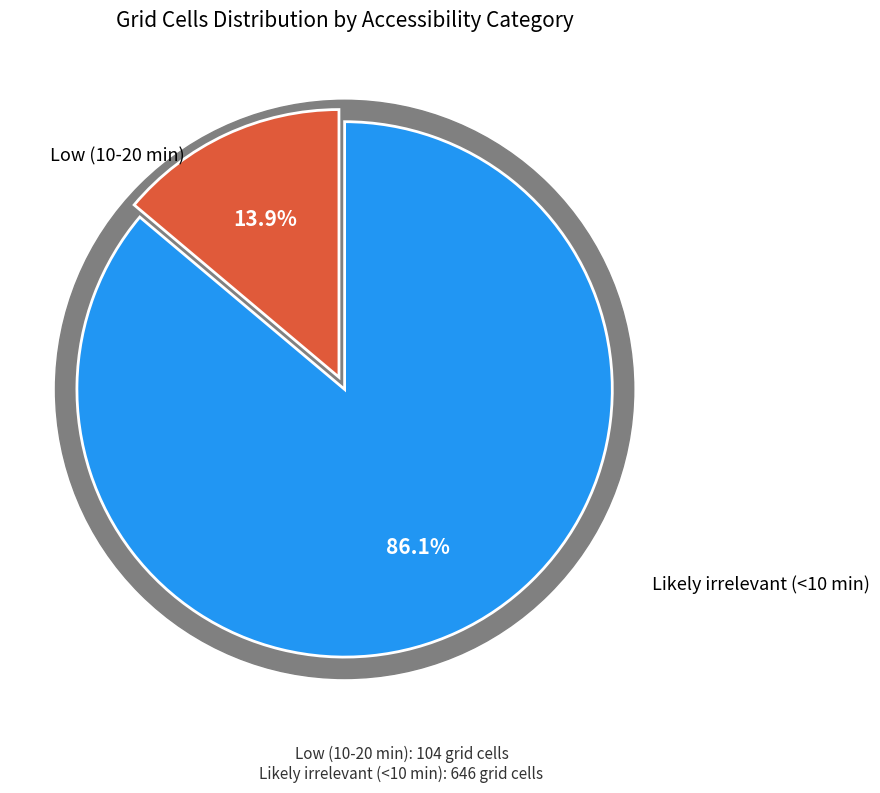

Which category has the smallest portion of the pie?

Low (10-20 min)